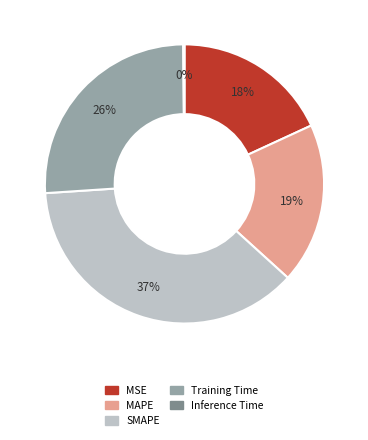

Approximately how many times larger is the value at SMAPE compared to Training Time?

1.4